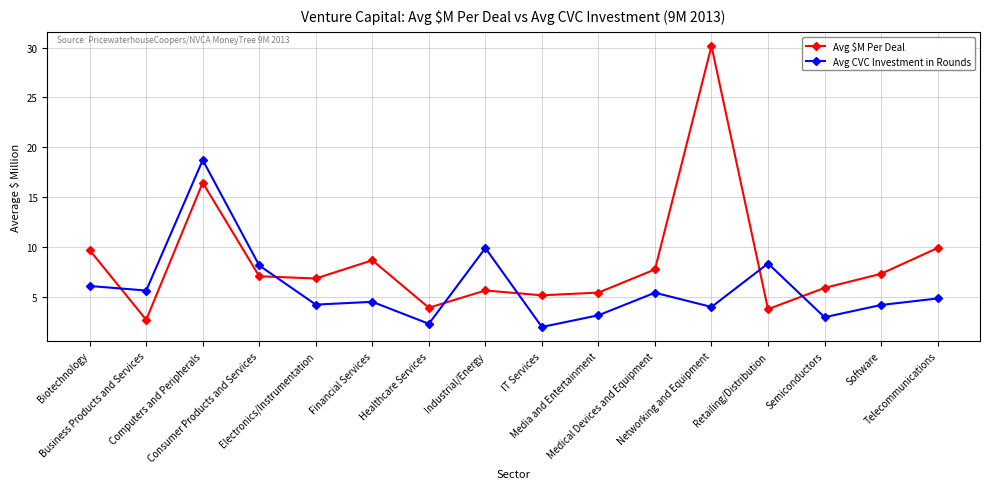

At which label does Avg CVC Investment in Rounds first exceed 4?

Biotechnology